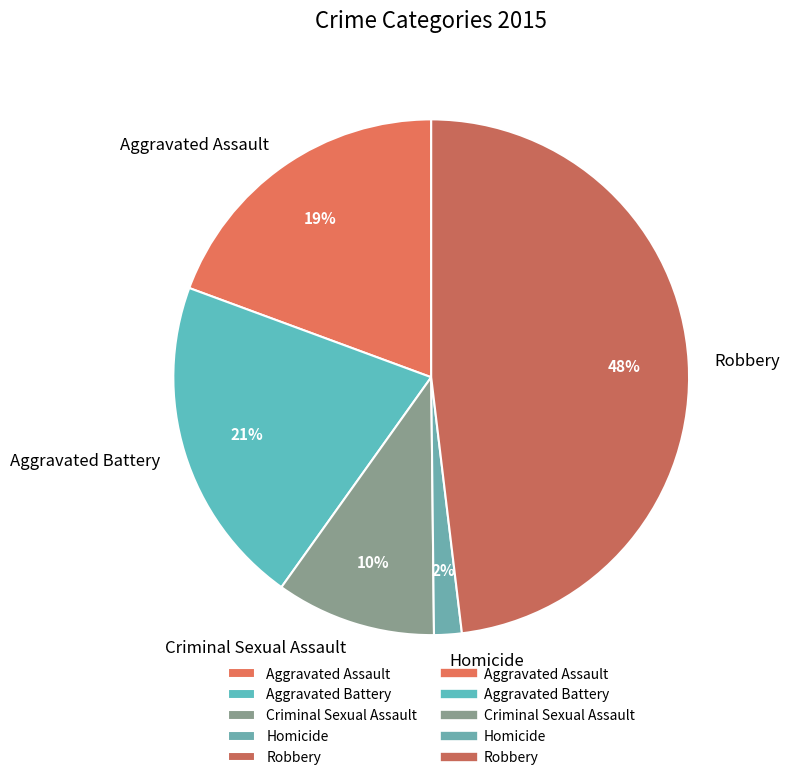

Does Criminal Sexual Assault account for over 50% of the chart?

No